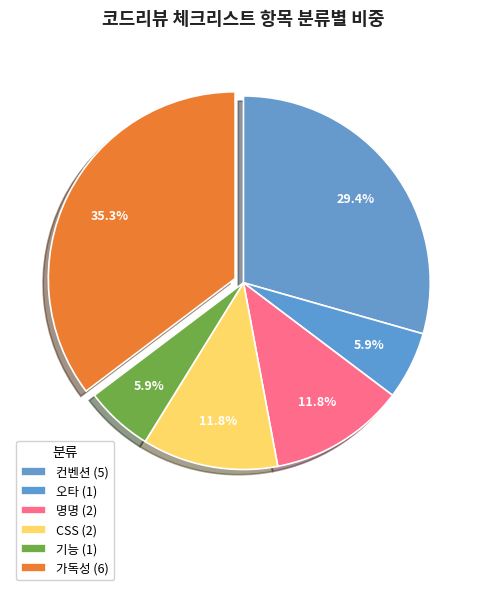

How much of the chart is everything except 컨벤션?

70.6%